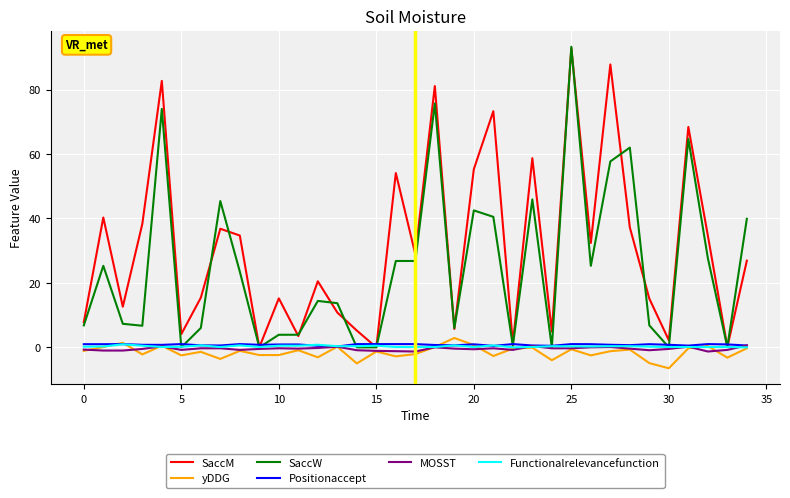

What is the sum of all MOSST values?

-16.1